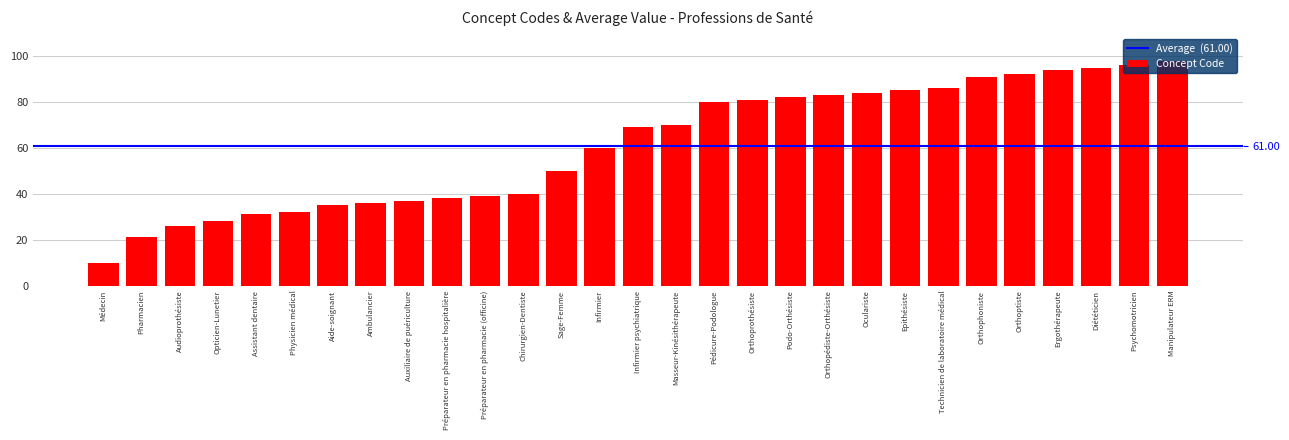

At which label does the data first exceed 69?

Masseur-Kinésithérapeute